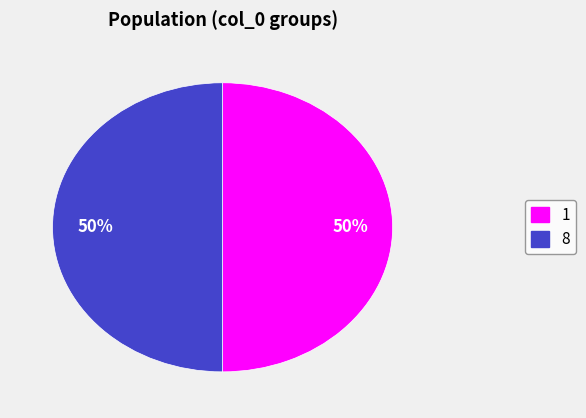

How many segments does this pie chart have?

2